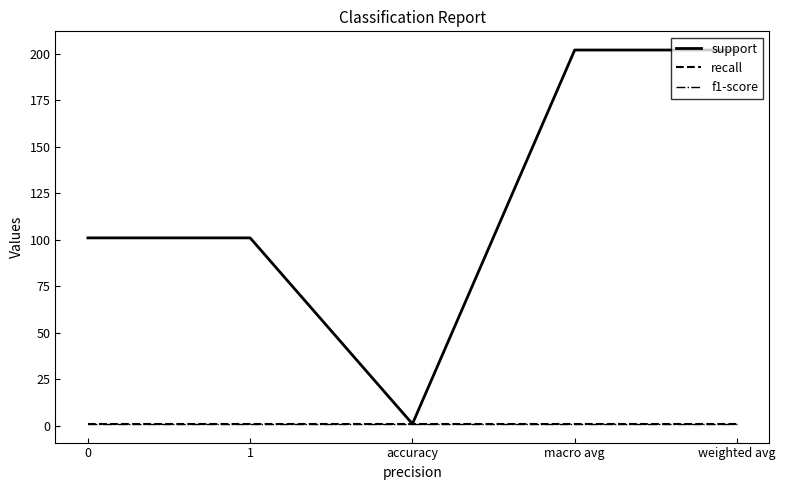

At which label does support first exceed 101?

macro avg